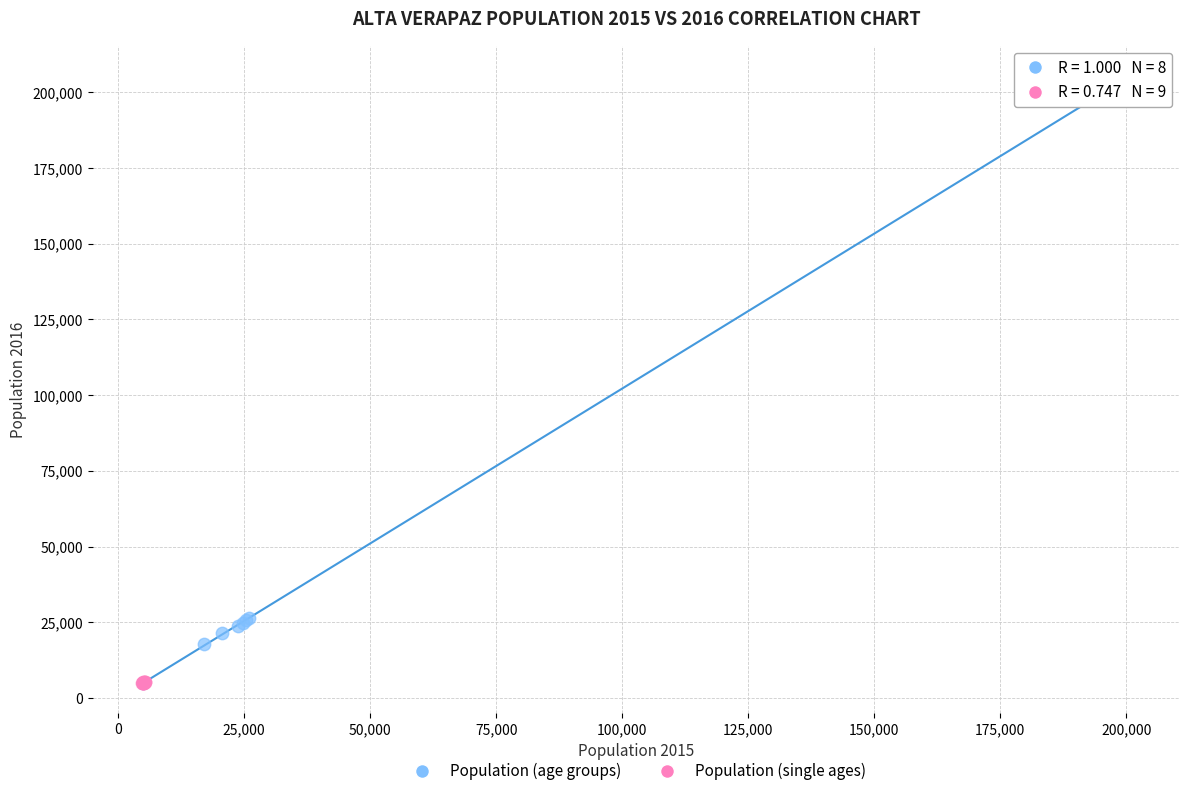

Which series has the widest spread of Y values?

Population (age groups)